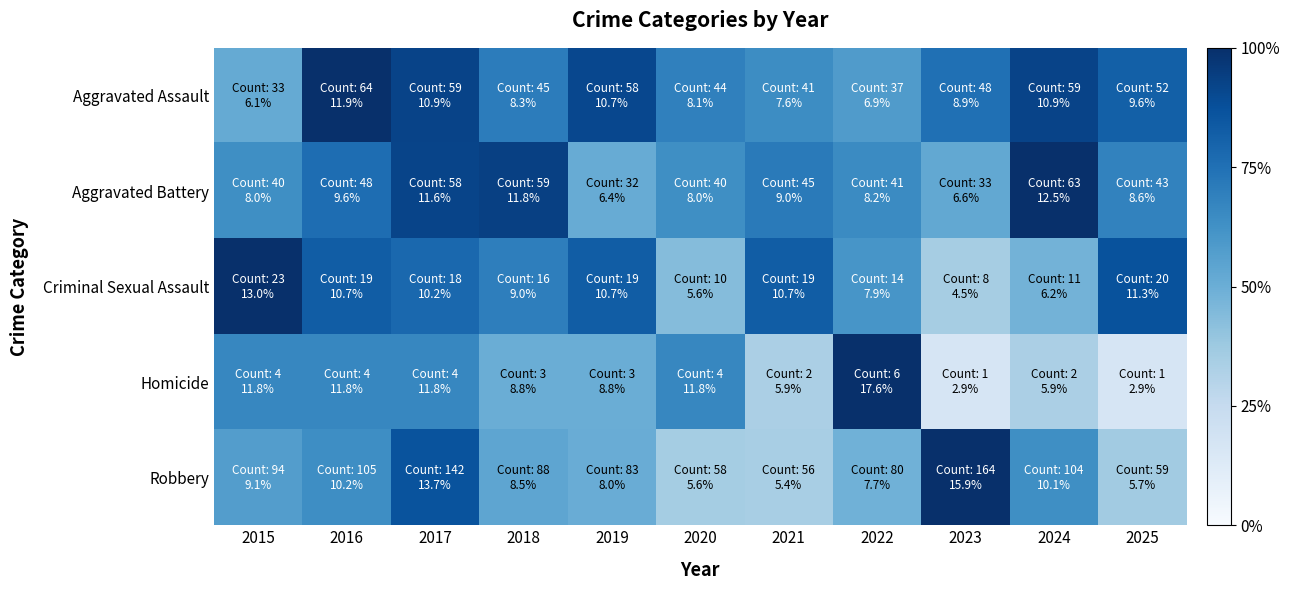

Reading left to right, list all the values displayed in this chart.

Aggravated Assault: 2015=0.5	2016=1.0	2017=0.9	2018=0.7	2019=0.9	2020=0.7	2021=0.6	2022=0.6	2023=0.8	2024=0.9	2025=0.8
Aggravated Battery: 2015=0.6	2016=0.8	2017=0.9	2018=0.9	2019=0.5	2020=0.6	2021=0.7	2022=0.7	2023=0.5	2024=1.0	2025=0.7
Criminal Sexual Assault: 2015=1.0	2016=0.8	2017=0.8	2018=0.7	2019=0.8	2020=0.4	2021=0.8	2022=0.6	2023=0.3	2024=0.5	2025=0.9
Homicide: 2015=0.7	2016=0.7	2017=0.7	2018=0.5	2019=0.5	2020=0.7	2021=0.3	2022=1.0	2023=0.2	2024=0.3	2025=0.2
Robbery: 2015=0.6	2016=0.6	2017=0.9	2018=0.5	2019=0.5	2020=0.4	2021=0.3	2022=0.5	2023=1.0	2024=0.6	2025=0.4